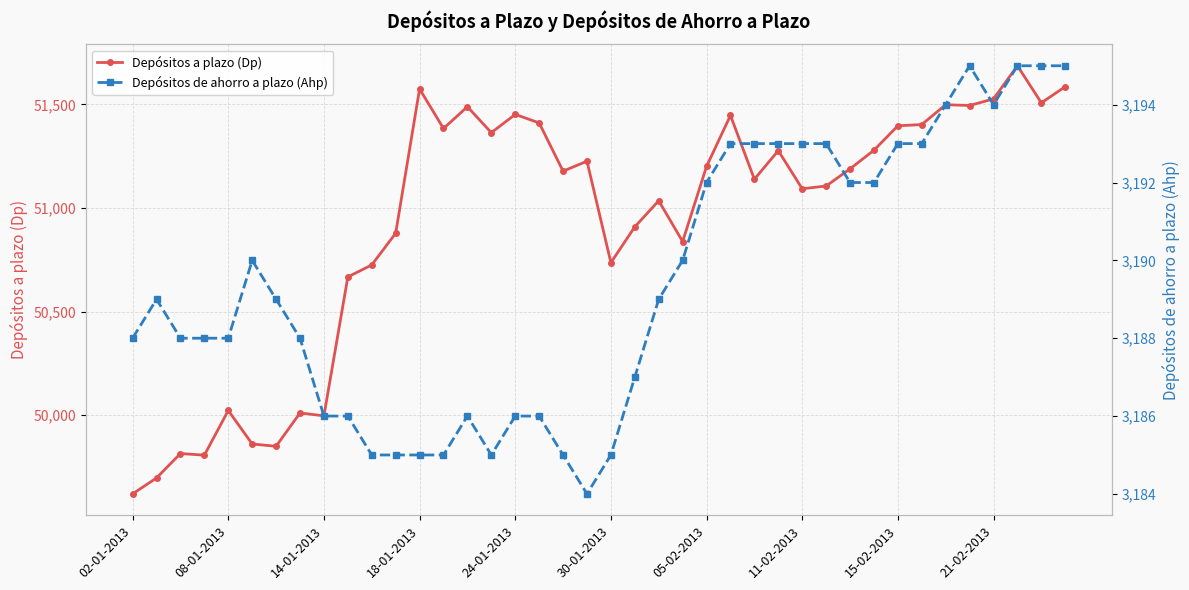

True or false: Depósitos a plazo (Dp) and Depósitos de ahorro a plazo (Ahp) cross at least once.

False